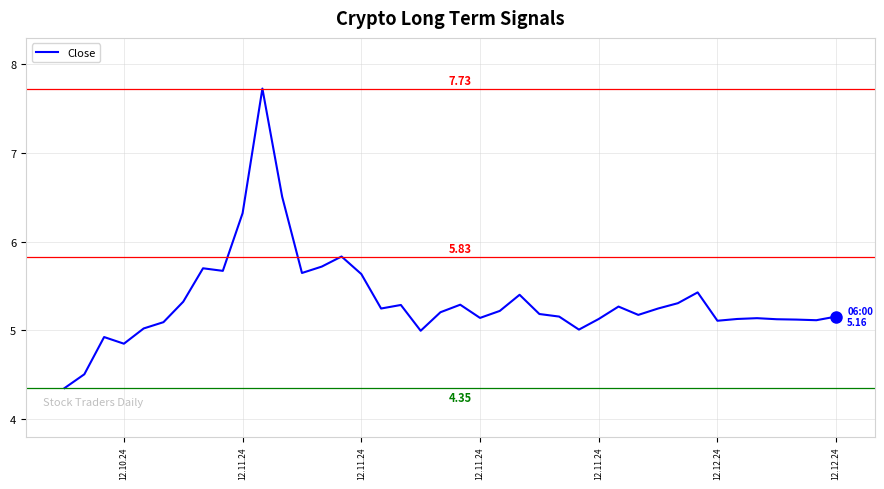

What is the difference between the maximum and minimum values?

3.4